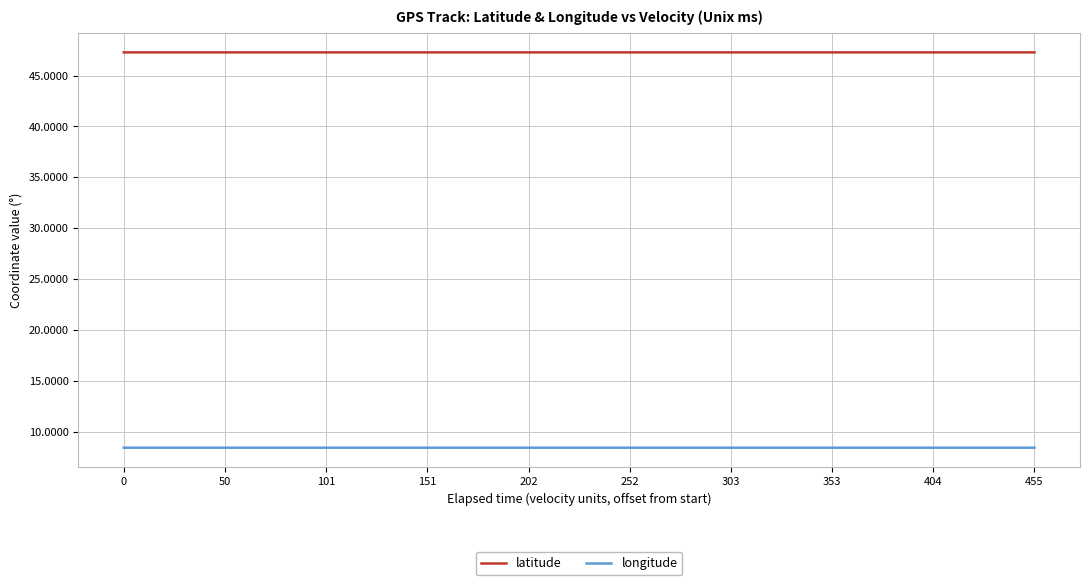

How many distinct data groups are displayed?

2